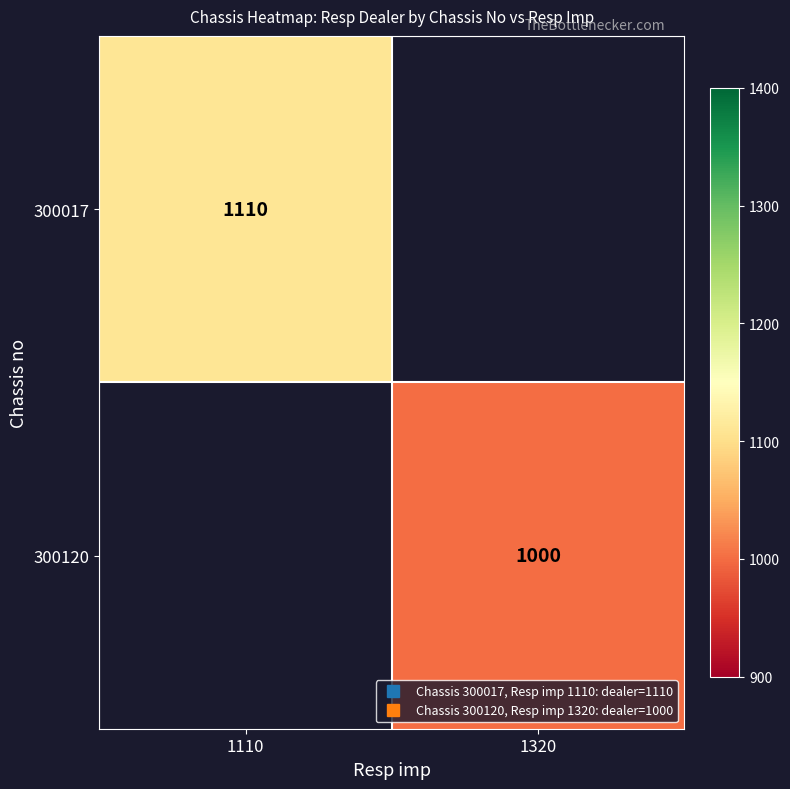

How many values in 300017 are above zero?

1